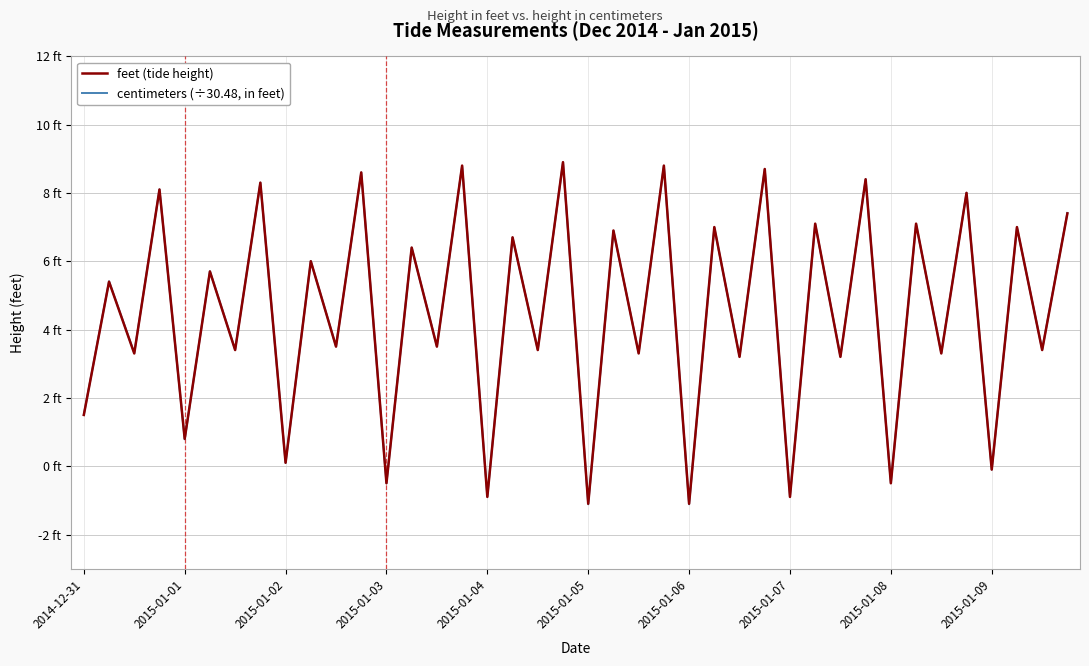

What are all the series names shown in the legend?

feet (tide height), centimeters (÷30.48, in feet)